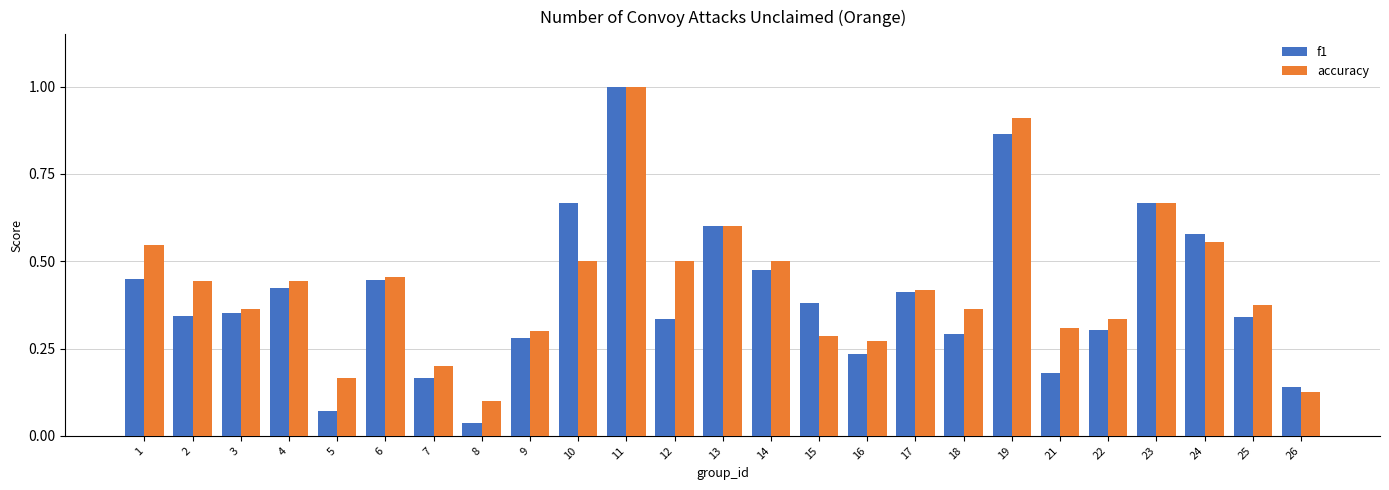

Rank the series at 5 from lowest to highest value.

f1, accuracy